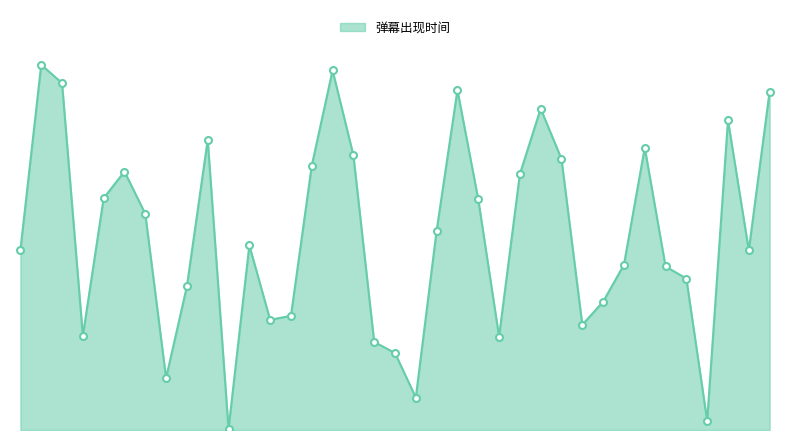

What is the smallest value displayed?

1.0